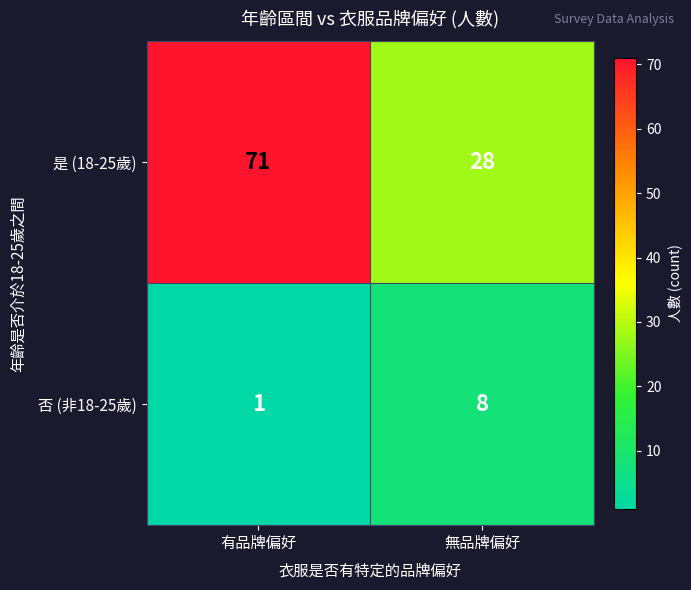

At which category is the sum across all series the highest?

有品牌偏好